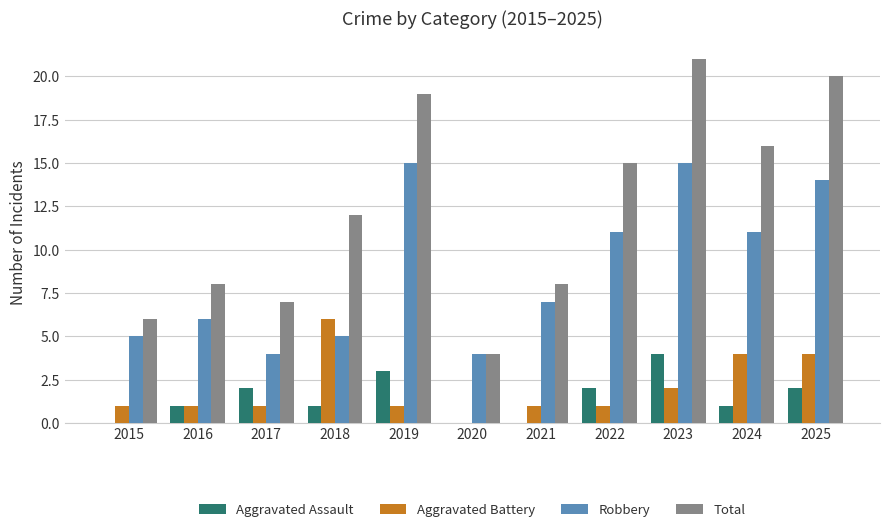

The Total series shows 12 at 2021. True or false?

False